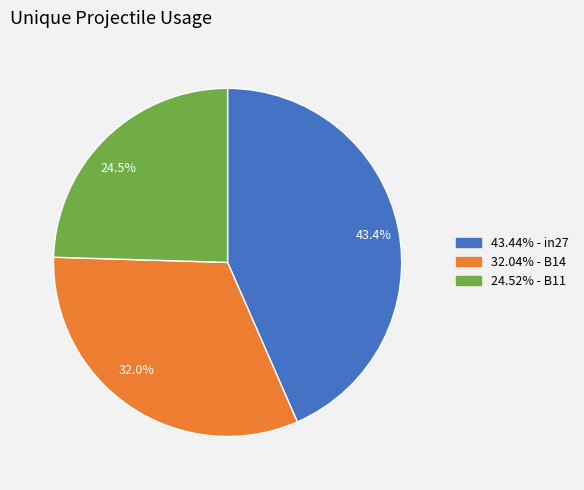

Which slice is the largest?

43.4%